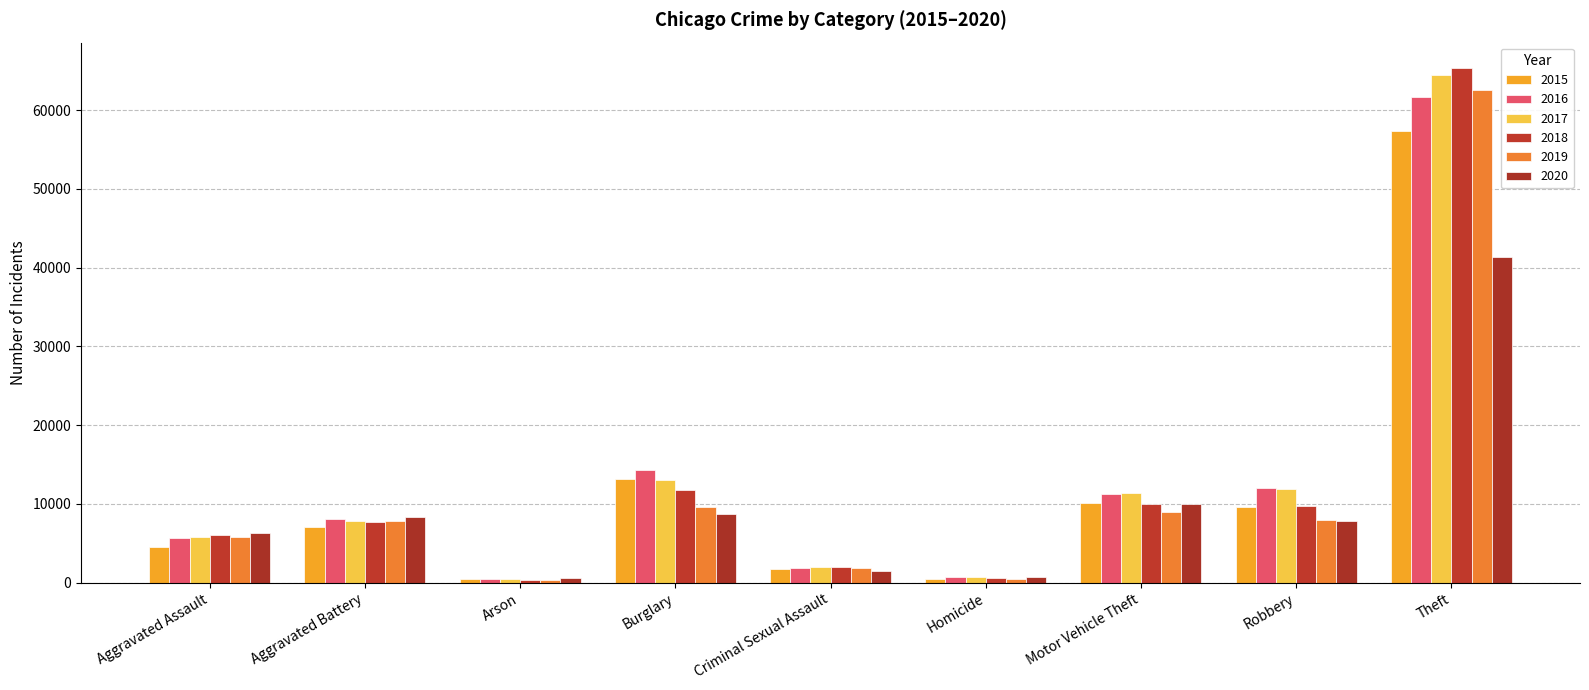

What is the value of the 2019 bar at the 9th from the left?

62499